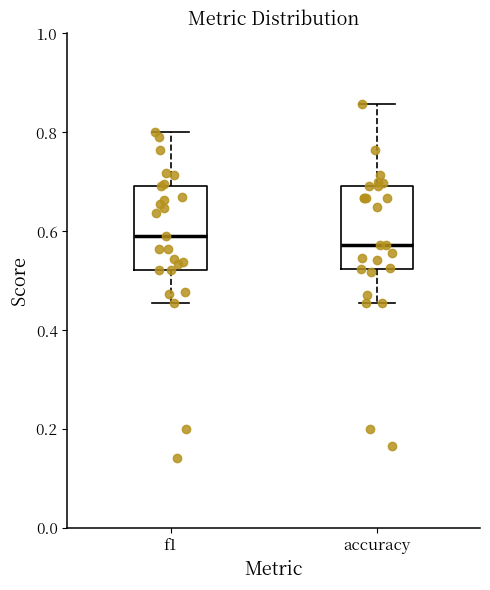

Reading left to right, transcribe this box plot: for each box, give where its median line is, the range the box spans, and where its two whiskers end, as read against the y-axis. The values are not printed on the chart, so give them approximately, as read against the axis.

f1: median 0.60, box 0.52 to 0.70, whiskers 0.46 to 0.80
accuracy: median 0.58, box 0.52 to 0.70, whiskers 0.46 to 0.86